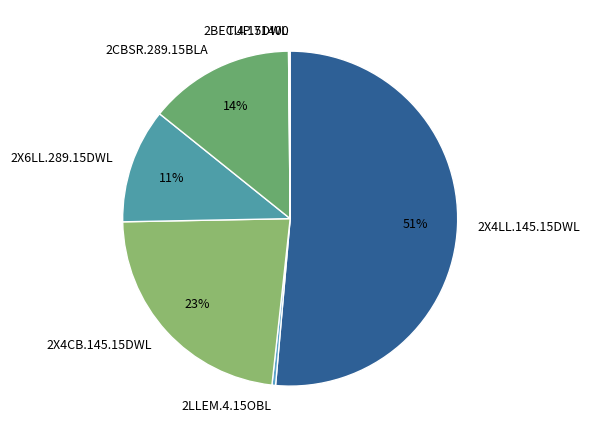

True or false: 2X4LL.145.15DWL accounts for 51% of the total.

True